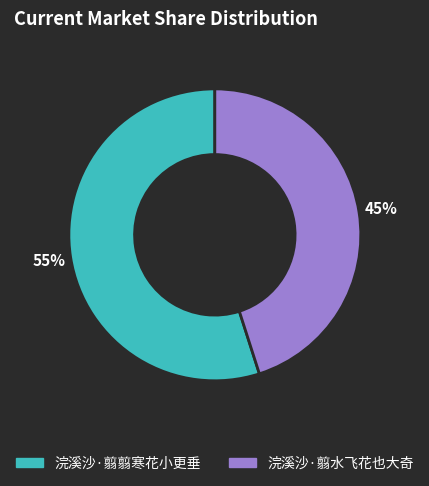

To the nearest percent, what percentage of the pie is 浣溪沙·翦水飞花也大奇?

45%